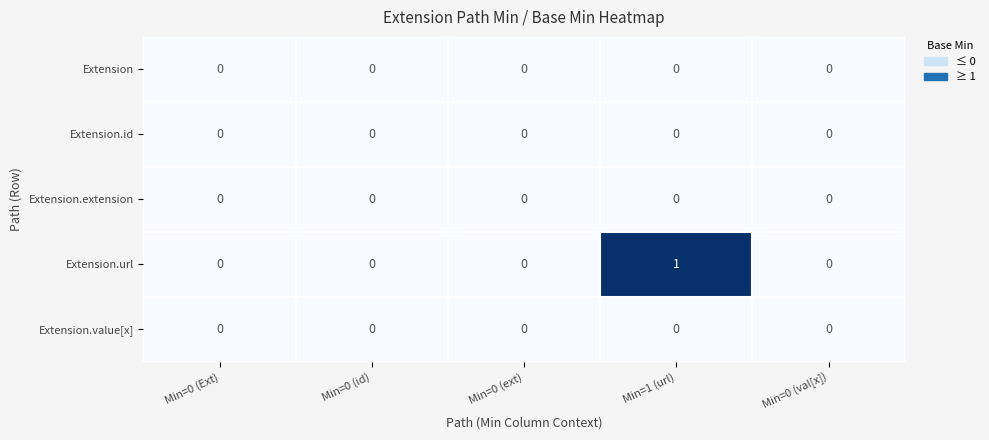

How many data points does each series have?

5